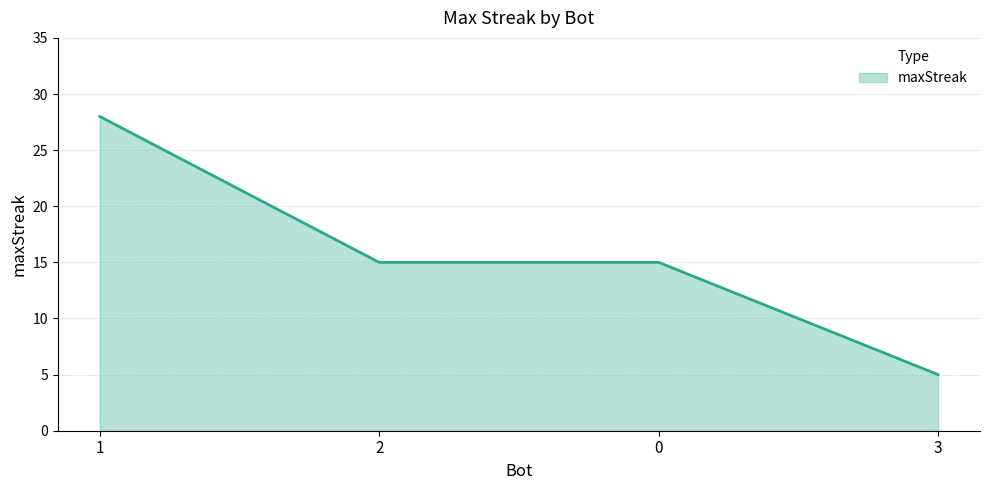

Reading right to left, list all the values displayed in this chart.

5	15	15	28